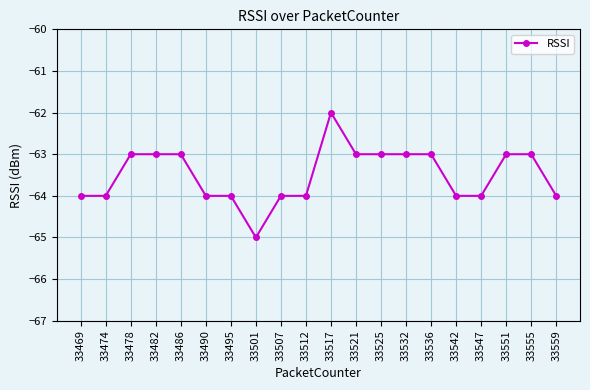

What is the value of the 4th point from the left?

-63